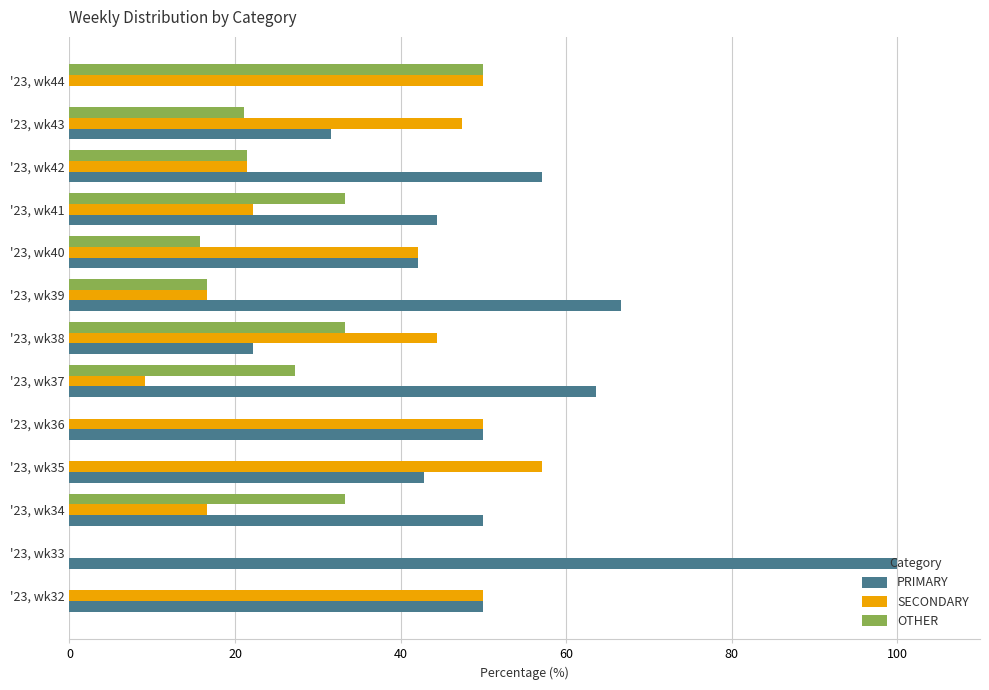

What is the sum of the OTHER values at '23, wk40 and '23, wk41?

49.1